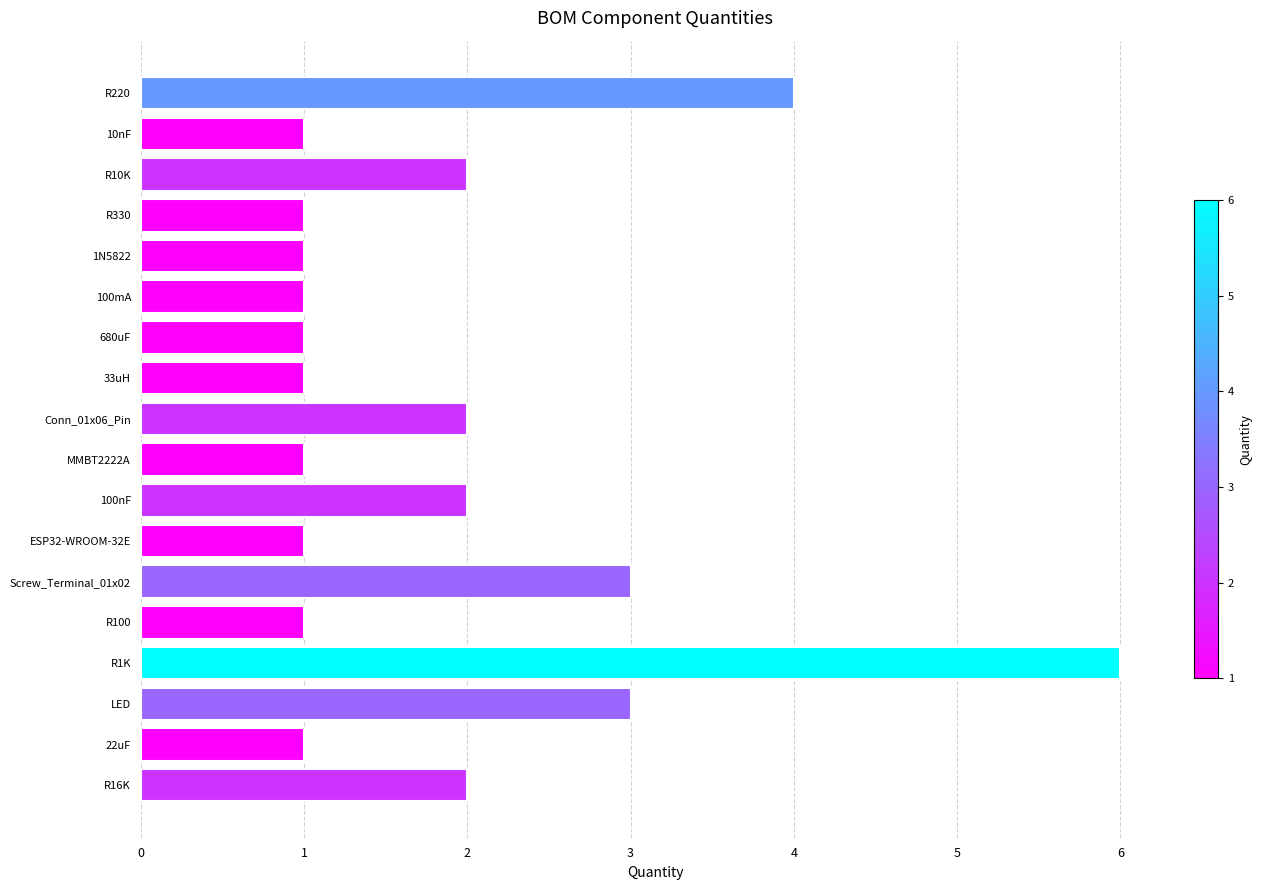

Reading top to bottom, extract all data points from this chart.

4	1	2	1	1	1	1	1	2	1	2	1	3	1	6	3	1	2